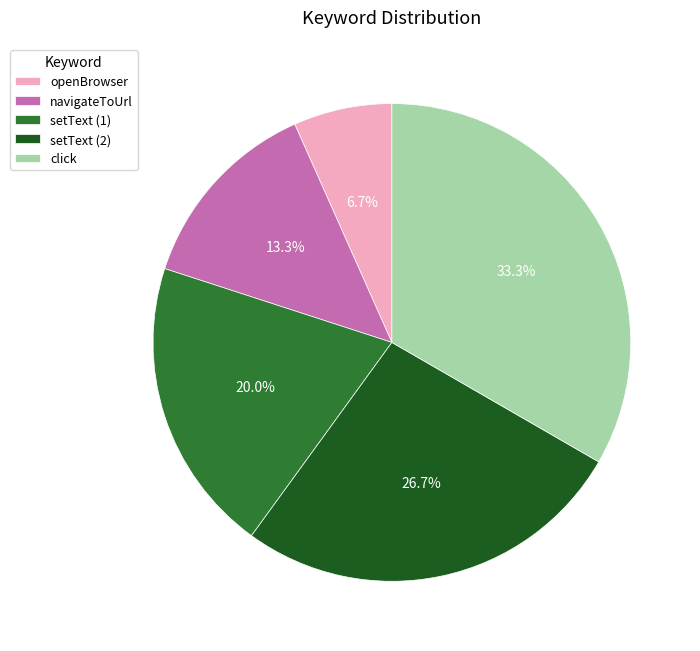

Is there a majority slice in this chart?

No